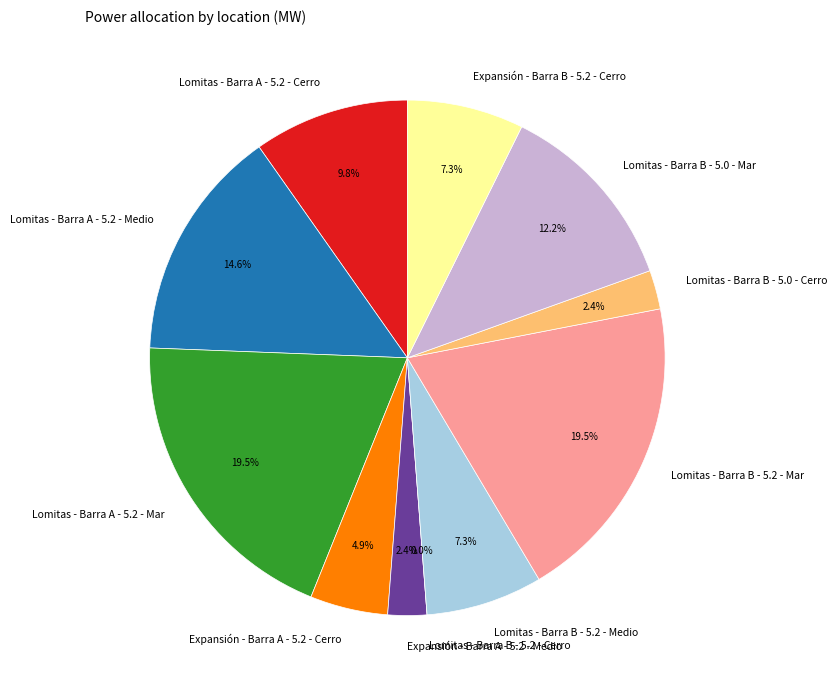

Is the sum of Expansión - Barra A - 5.2 - Medio and Lomitas - Barra A - 5.2 - Medio greater than half?

No